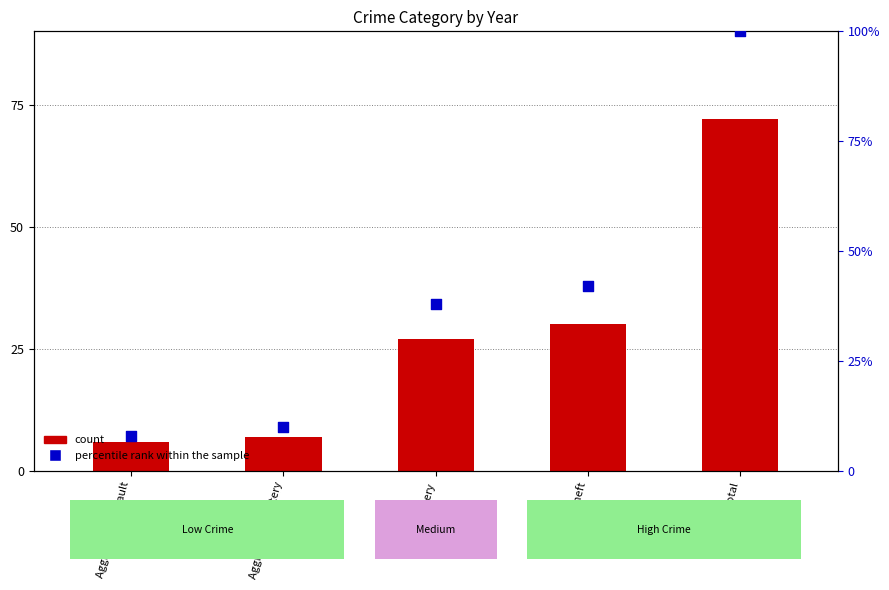

Which series reaches the maximum Y coordinate?

percentile rank within the sample